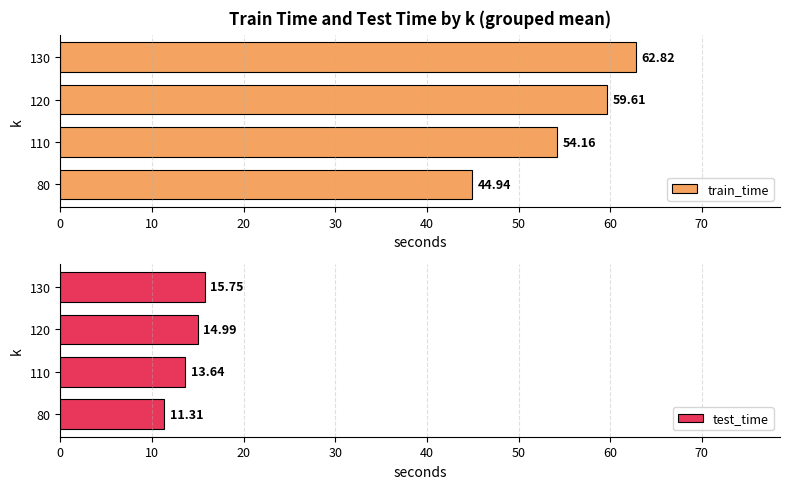

What is the sum of all train_time values?

221.5